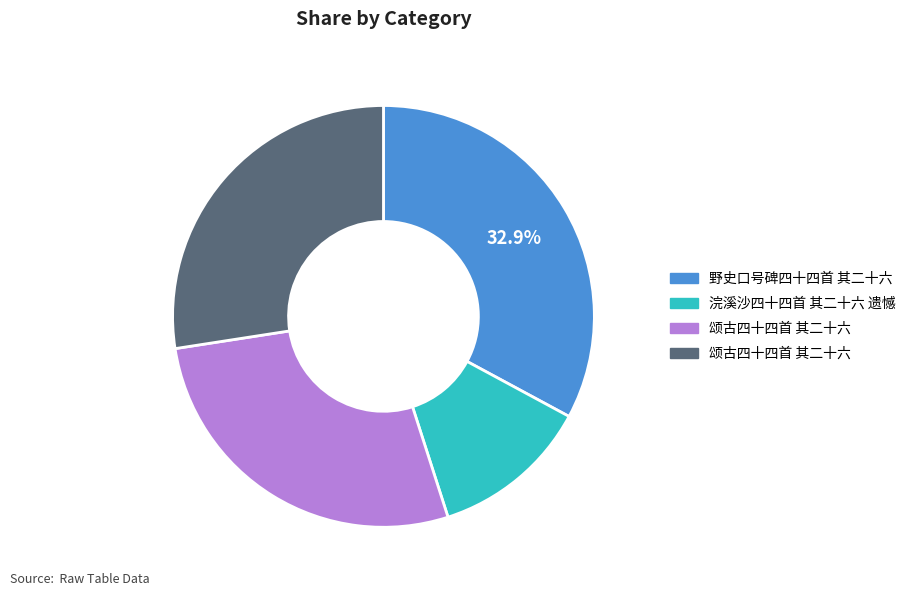

Does any single category account for the majority?

No